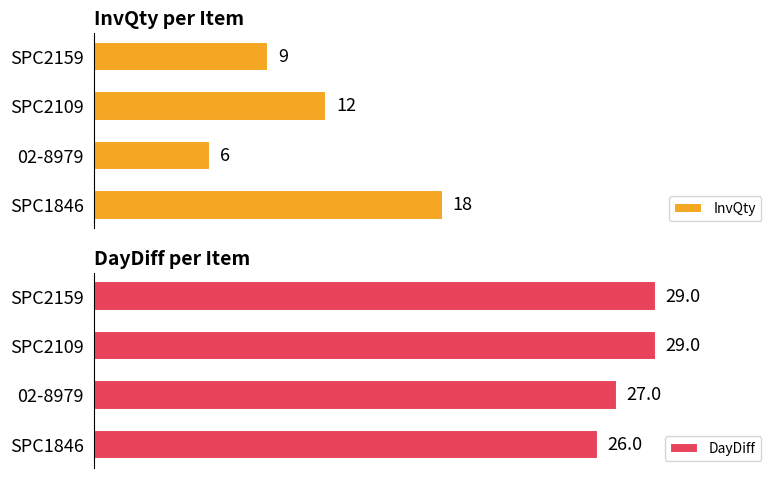

At which label does InvQty reach its peak?

SPC1846